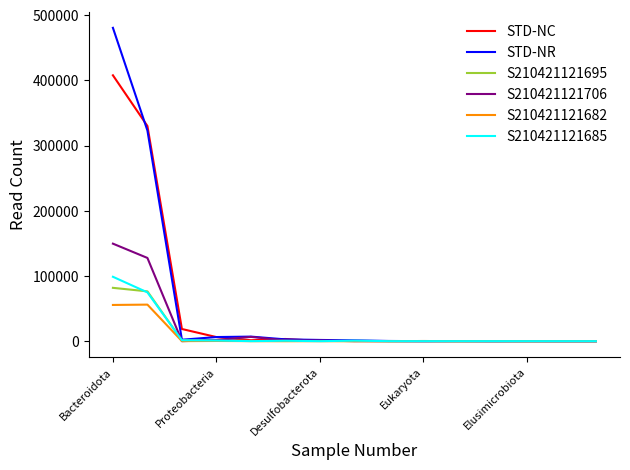

Is this an area chart (filled region under the line)?

No